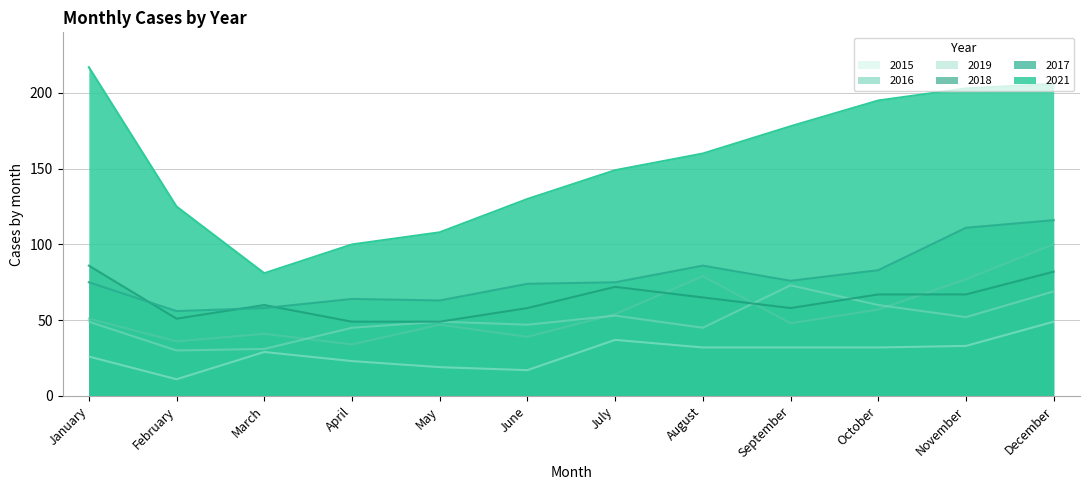

Between October and June, which is larger?

October